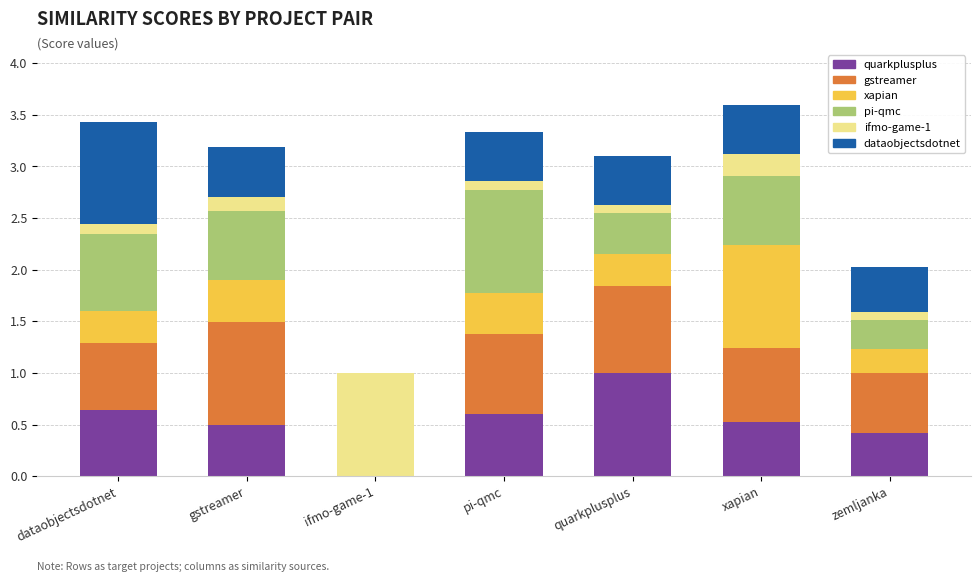

What is the total value across all series at pi-qmc?

3.3